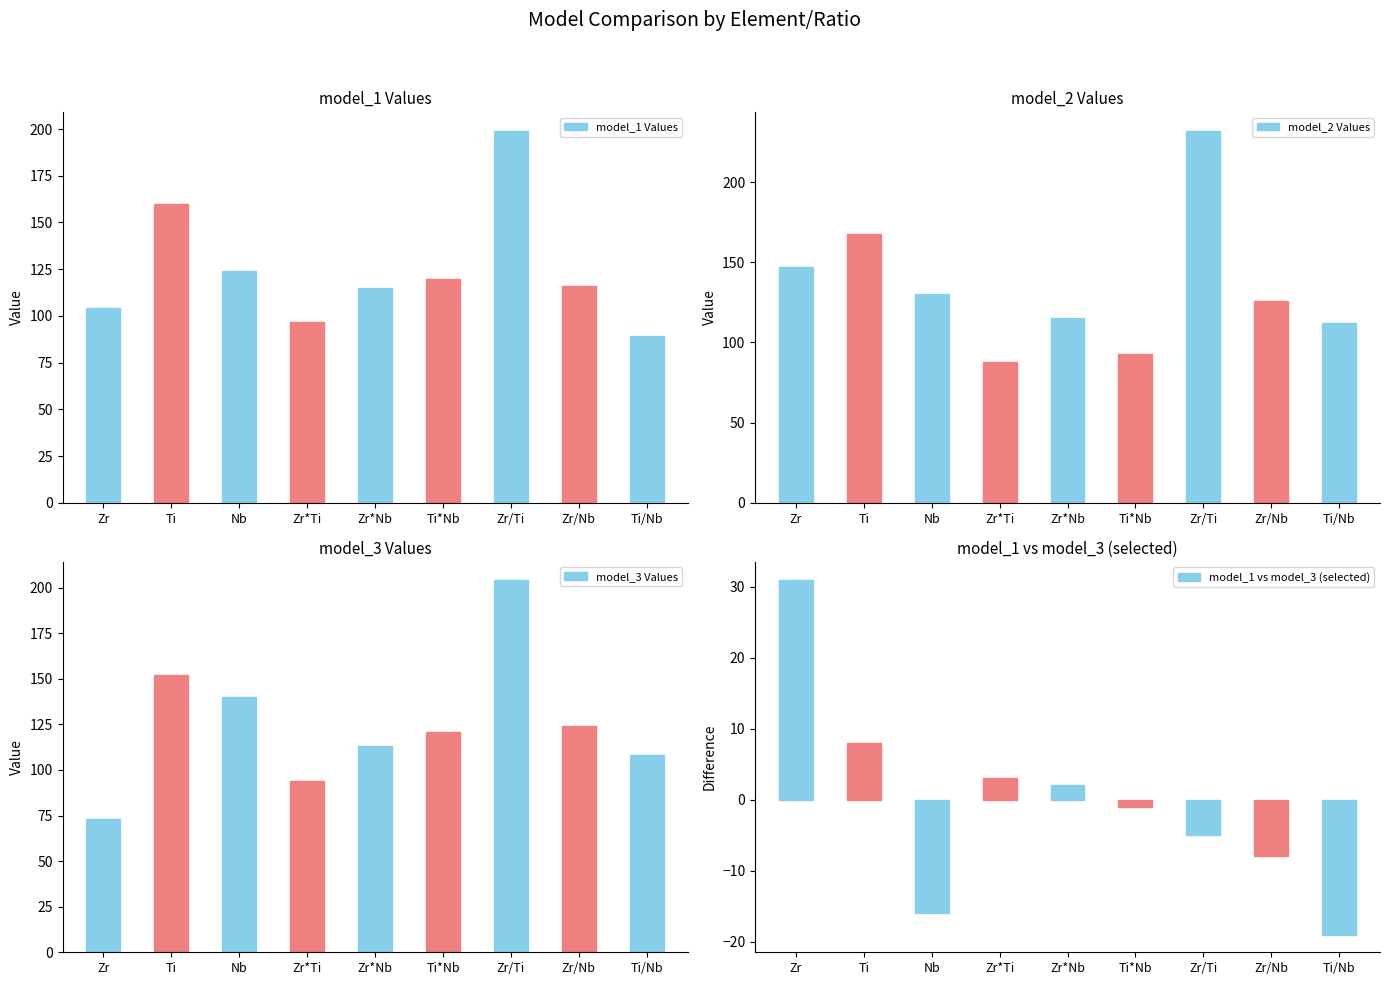

Which series has the largest total across all categories?

model_2 Values